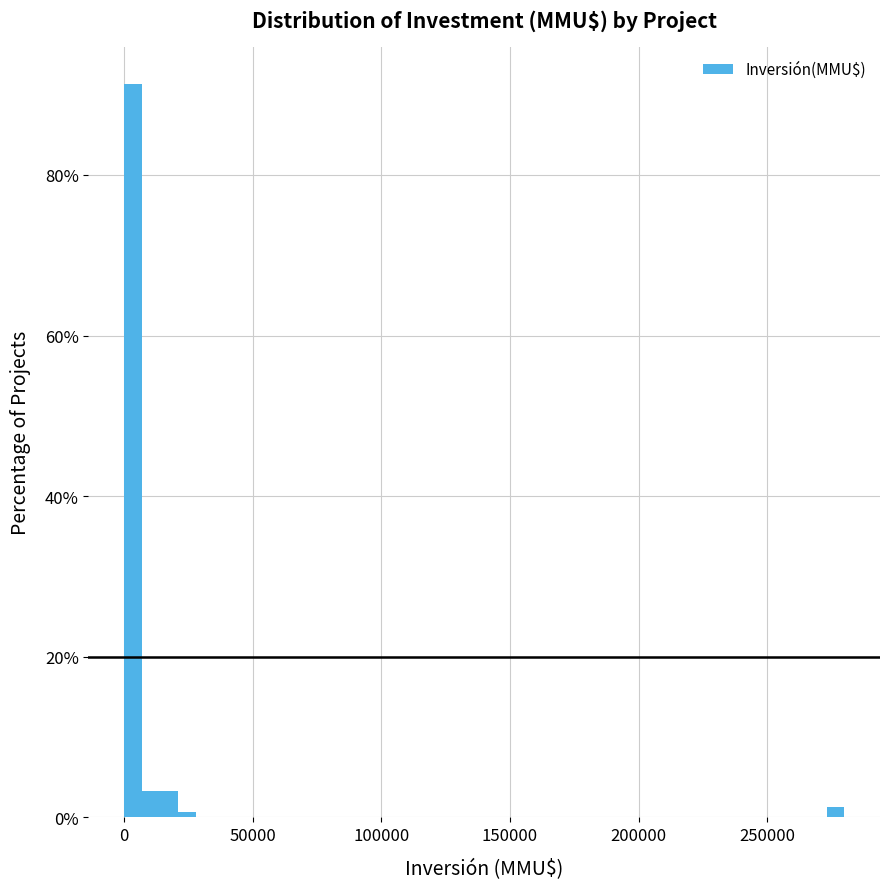

Around what value on the x-axis is the tallest bar? Give the approximate position of its centre, as read against the axis.

5000